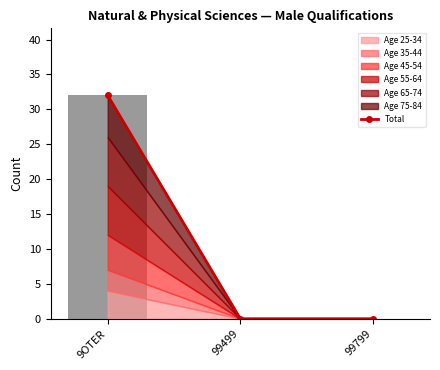

What is the average value?

11